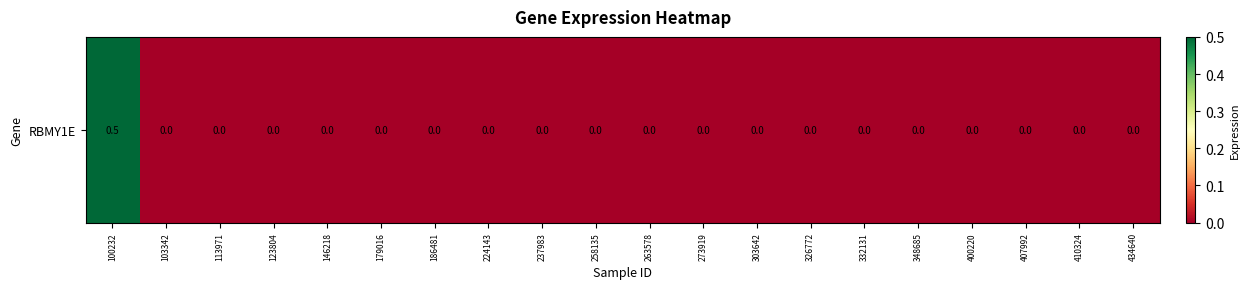

Rank the categories by value from lowest to highest.

103342, 113971, 123804, 146218, 179016, 186481, 224143, 237983, 258135, 263578, 273919, 303642, 326772, 332131, 348685, 400220, 407992, 410324, 434640, 100232